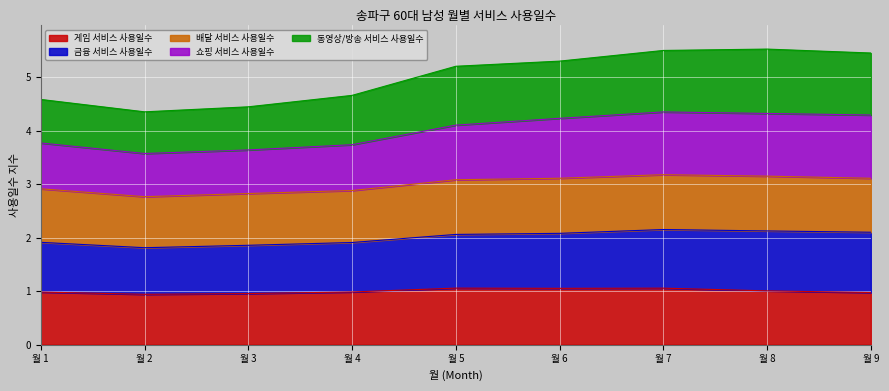

What is the lowest value of the 게임 서비스 사용일수 series?

0.9